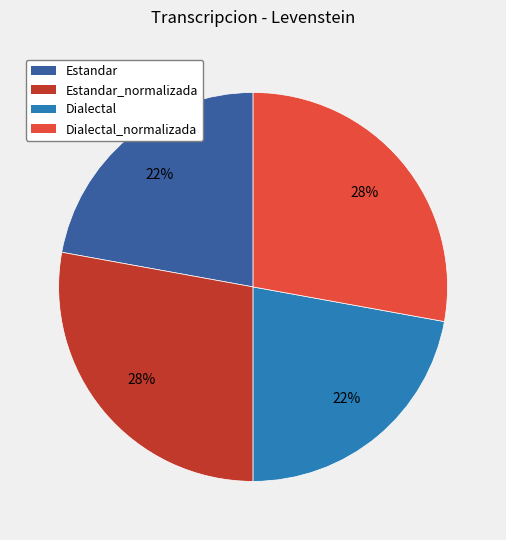

Is there a majority slice in this chart?

No